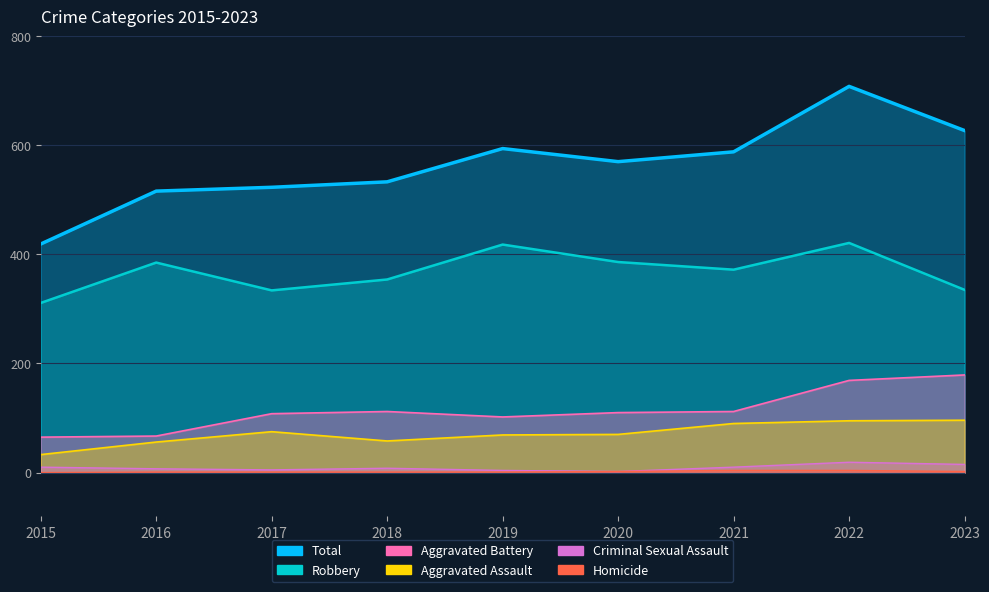

True or false: Aggravated Battery and Homicide cross at least once.

False